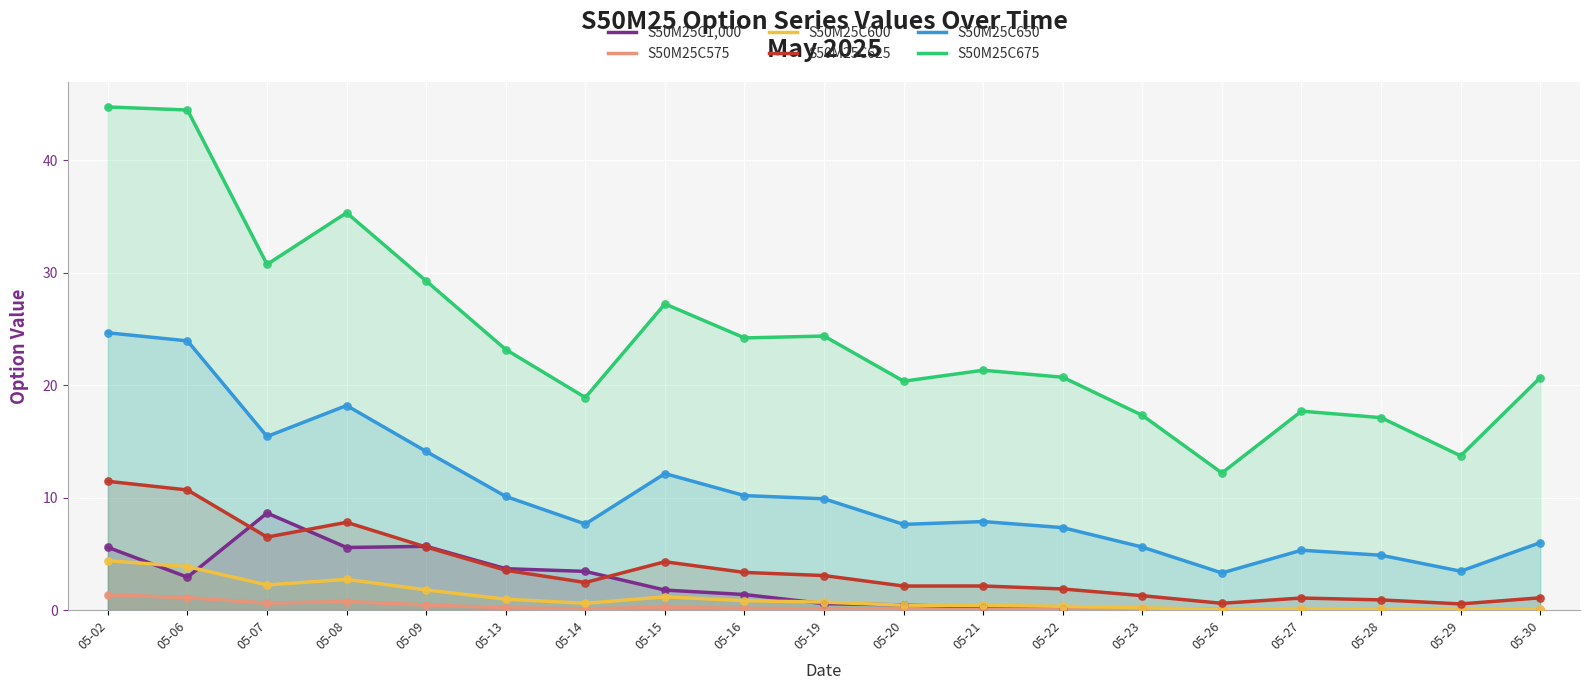

What are all the series names shown in the legend?

S50M25C1,000, S50M25C575, S50M25C600, S50M25C625, S50M25C650, S50M25C675